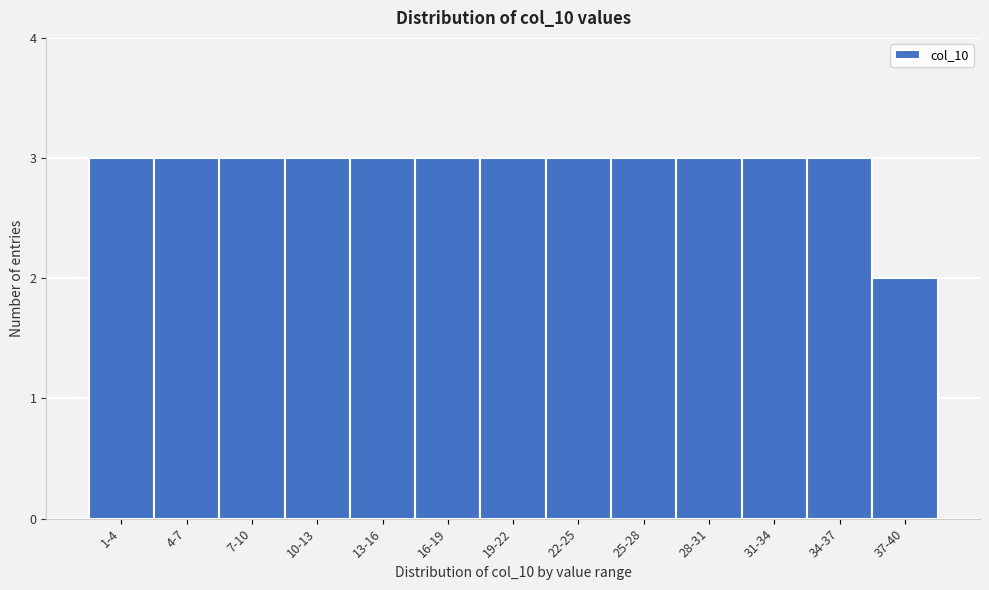

Reading left to right, list all the values displayed in this chart.

3	3	3	3	3	3	3	3	3	3	3	3	2